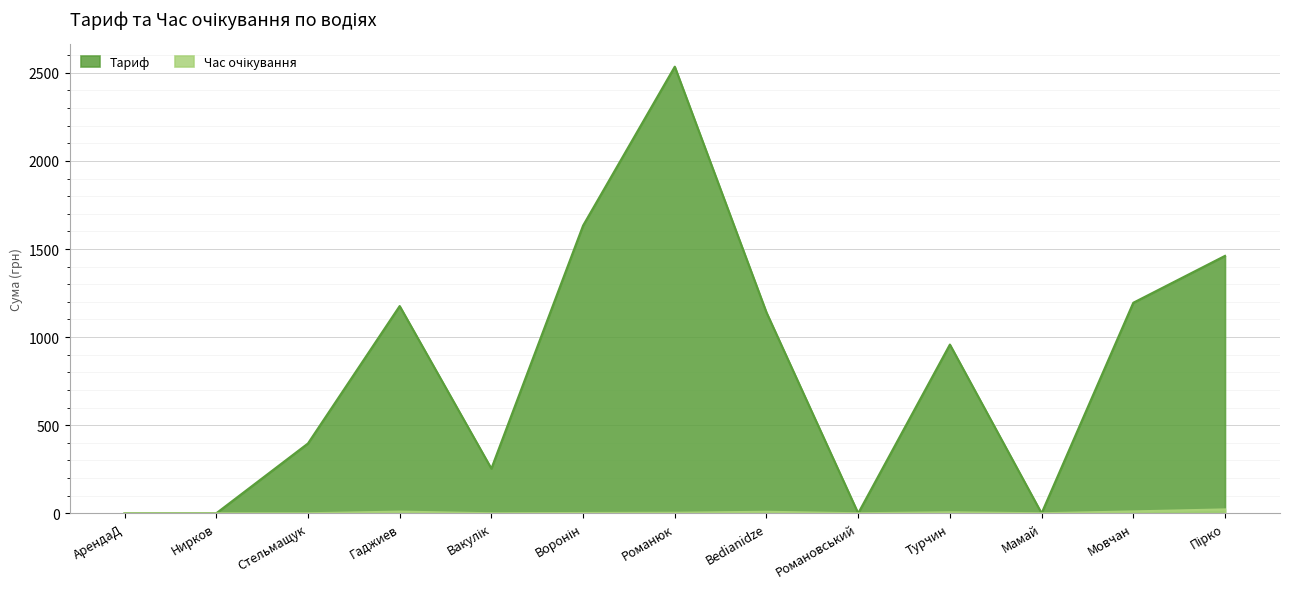

Which series has the largest total across all categories?

Тариф